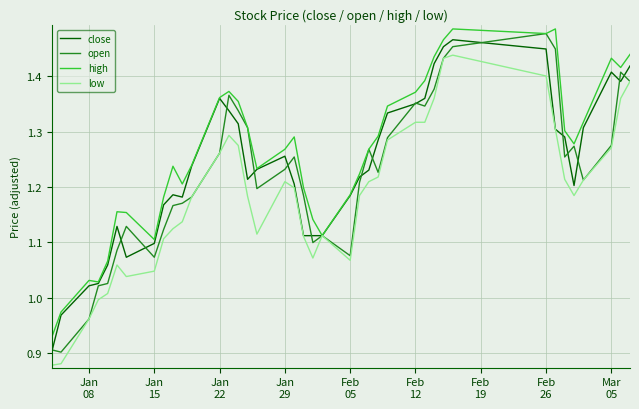

What is the highest value of the open series?

1.5